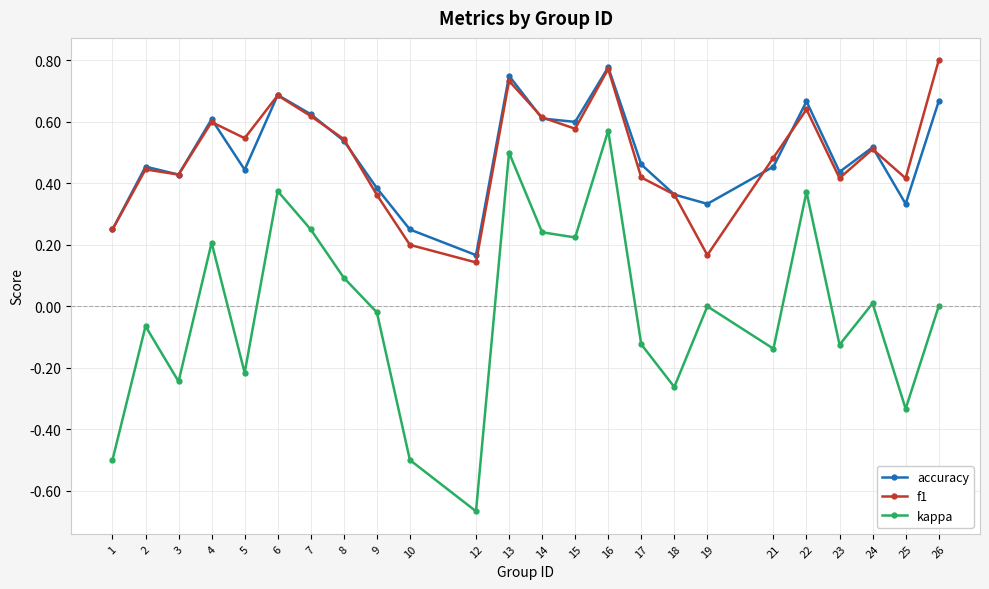

Which category has the highest value in the f1 series?

26